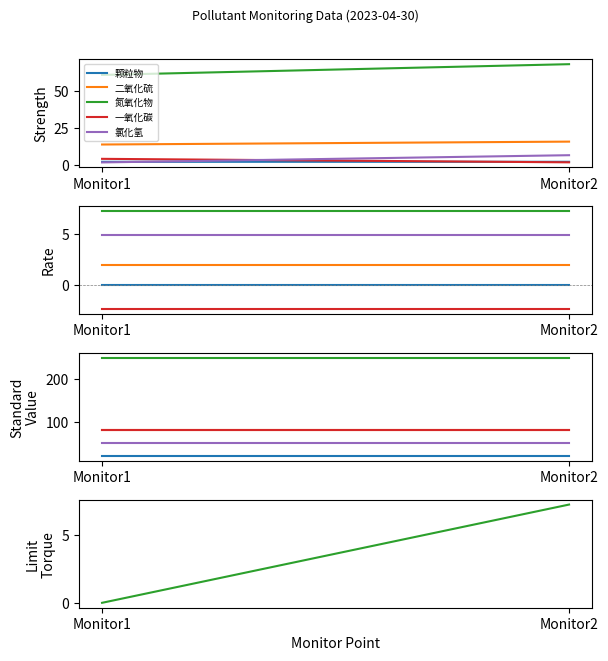

At which label is 二氧化硫 closest to 80?

Monitor1